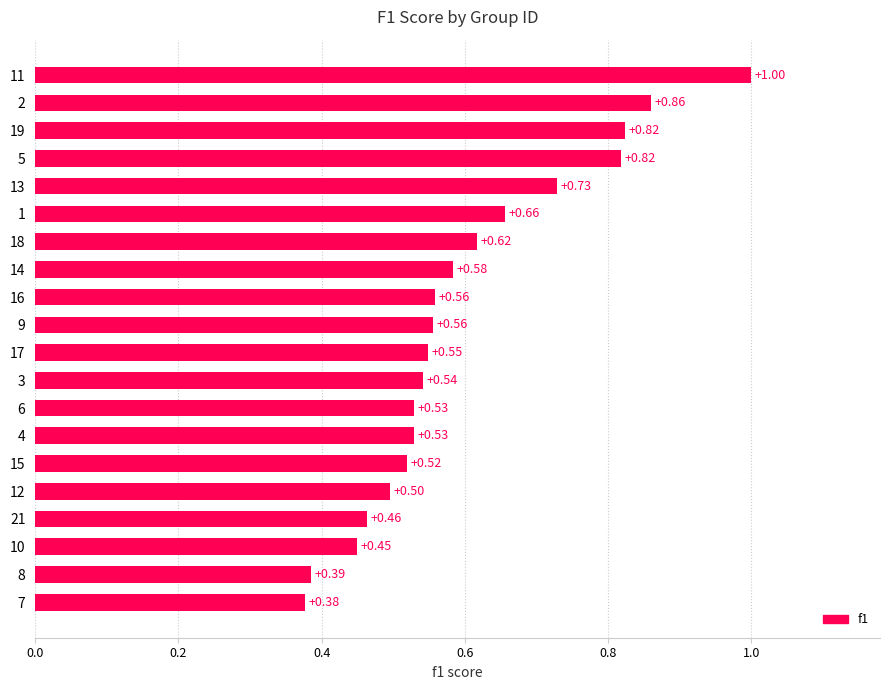

Does the chart contain stacked bars?

No